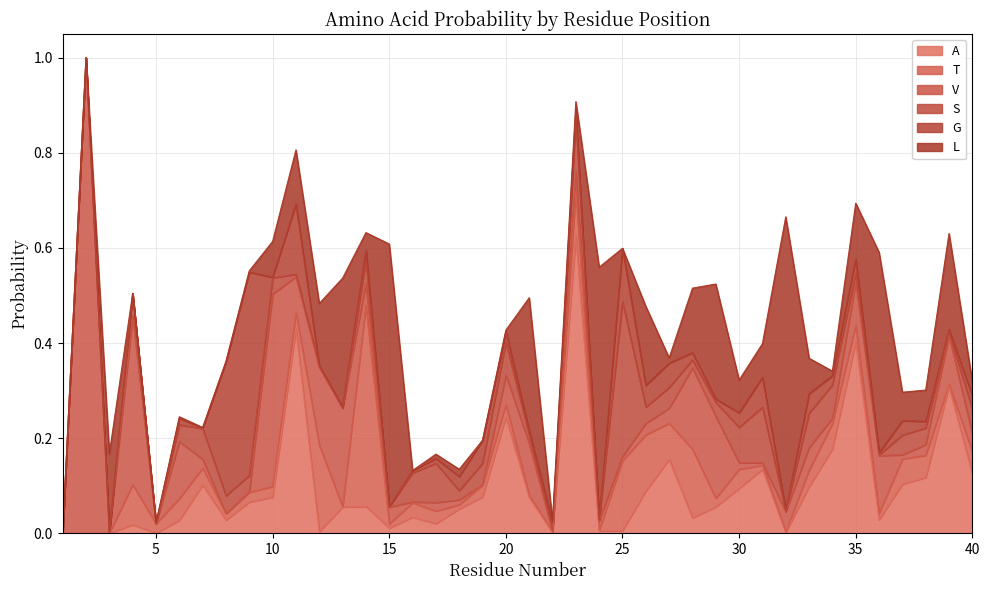

Rank the series at 6 from lowest to highest value.

L, G, A, S, T, V